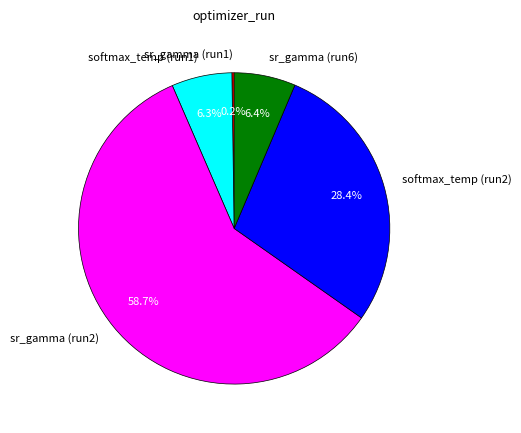

How much of the chart is everything except sr_gamma (run2)?

41.3%